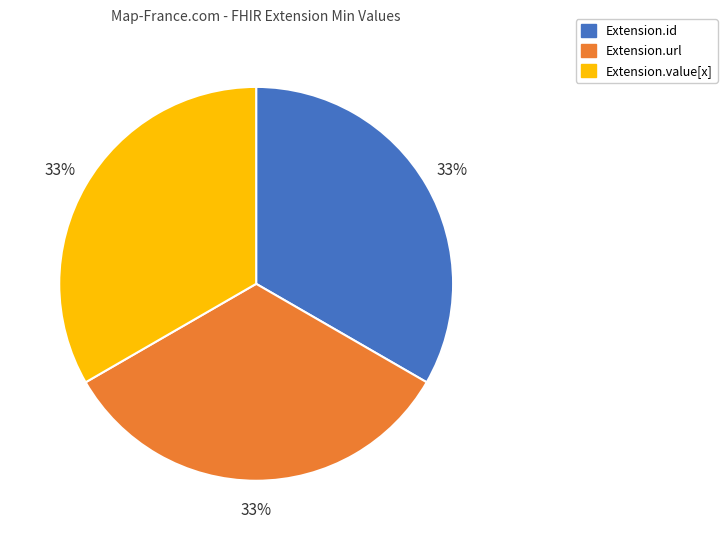

Is there any slice that represents more than half of the pie?

No